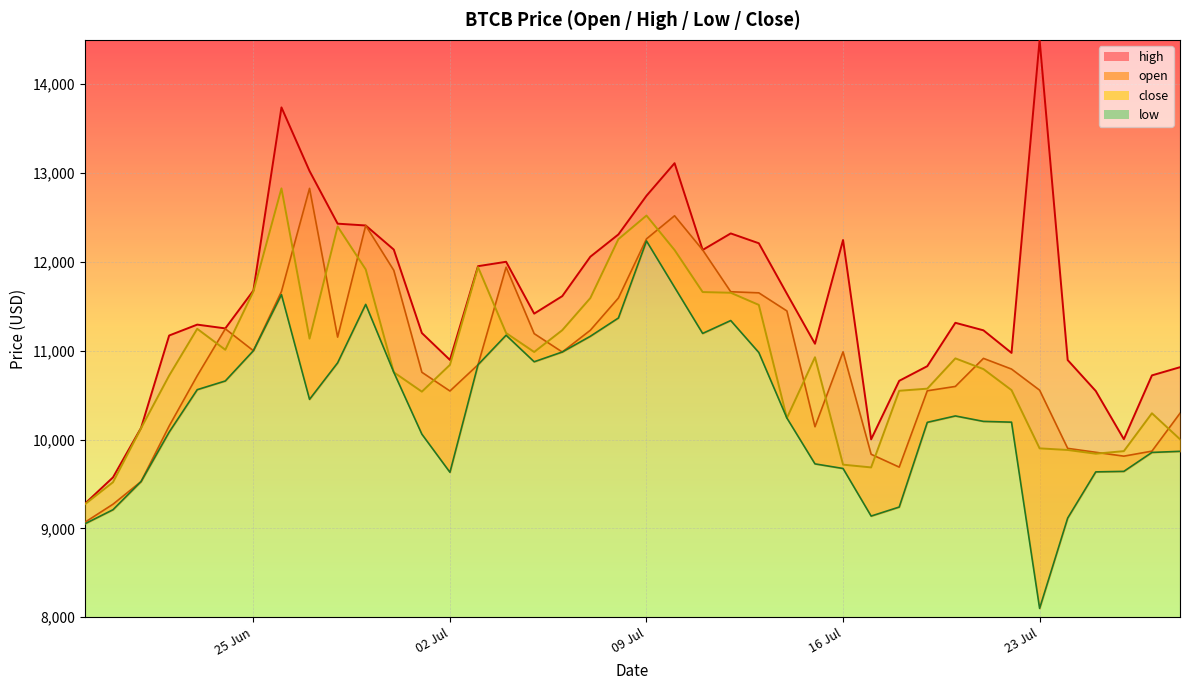

Reading right to left, what are all the values shown in this chart?

open: 10295.6	9869.2	9812.7	9856.2	9900.5	10555.7	10793.2	10913.6	10597.7	10548.8	9689.4	9834.0	10987.6	10144.0	11447.6	11651.5	11663.8	12134.4	12519.3	12259.2	11593.5	11230.4	10985.3	11192.2	11940.3	10841.9	10546.3	10757.2	11905.1	12409.9	11152.9	12827.7	11667.0	10999.7	11246.5	10718.1	10151.9	9526.8	9271.6	9068.2
low: 9866.9	9854.7	9641.3	9635.6	9115.7	8098.8	10195.5	10204.2	10265.4	10193.4	9239.6	9138.1	9673.8	9725.8	10241.9	10979.8	11339.6	11194.5	11714.2	12235.3	11368.1	11162.4	10985.3	10875.4	11174.3	10841.9	9631.0	10060.4	10757.2	11521.6	10863.2	10452.1	11631.2	10999.7	10659.1	10561.1	10083.2	9526.8	9209.4	9051.1
close: 10002.9	10295.6	9869.2	9840.3	9882.3	9900.5	10556.0	10793.0	10913.6	10572.6	10548.8	9685.9	9717.0	10926.5	10241.9	11515.7	11652.5	11660.3	12133.4	12521.6	12256.1	11592.7	11231.0	10985.6	11199.0	11940.8	10840.8	10538.9	10757.2	11915.5	12398.7	11136.2	12827.7	11667.0	11010.5	11246.5	10720.0	10128.0	9519.2	9271.5